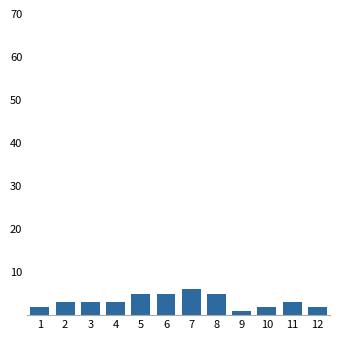

Reading left to right, list all the values displayed in this chart.

1=2	2=3	3=3	4=3	5=5	6=5	7=6	8=5	9=1	10=2	11=3	12=2